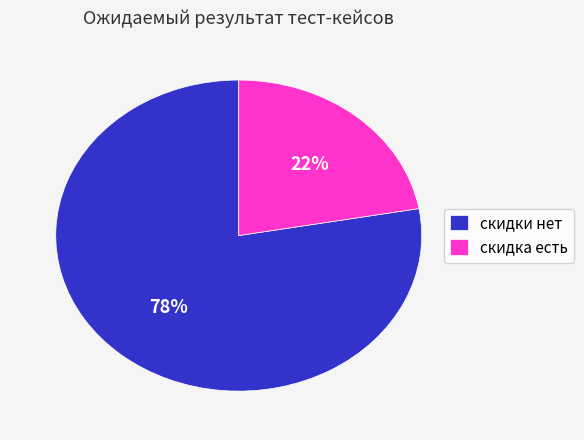

Which slice is the largest?

скидки нет